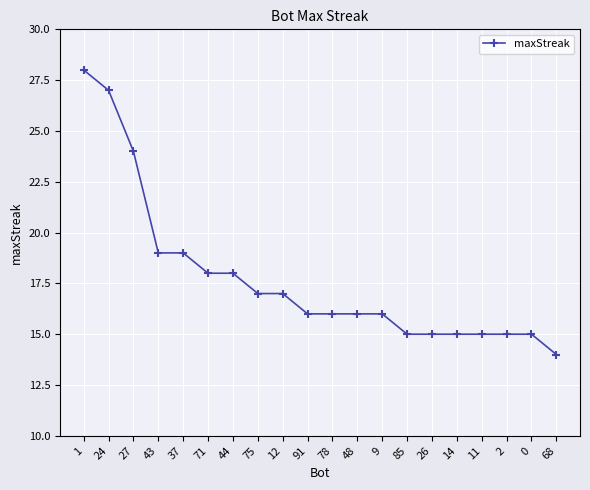

Read the value at 91, to the nearest 5.

15